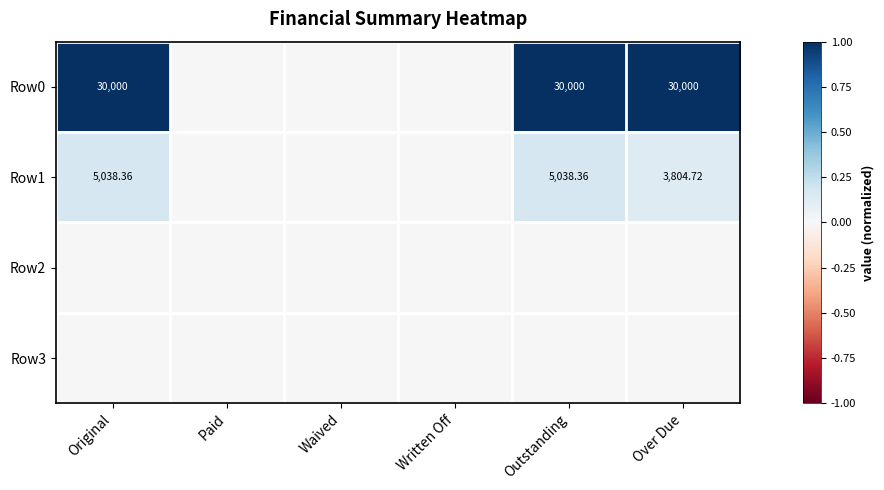

At which label does Row2 reach its minimum?

Original